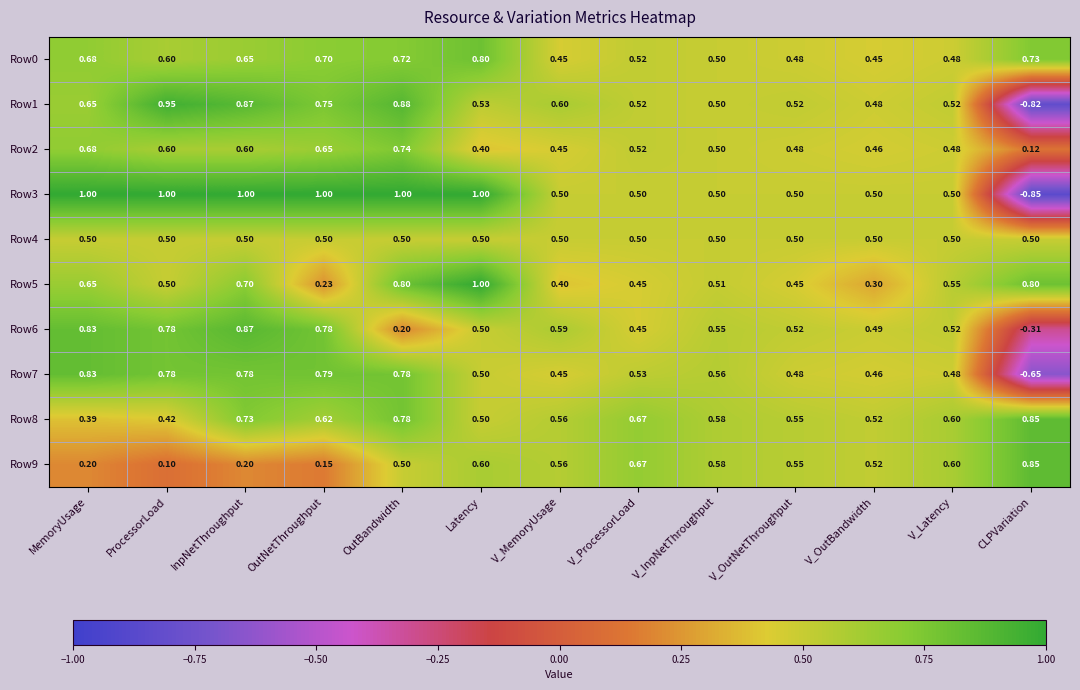

What is the spread (max minus min) of values at Latency?

0.6